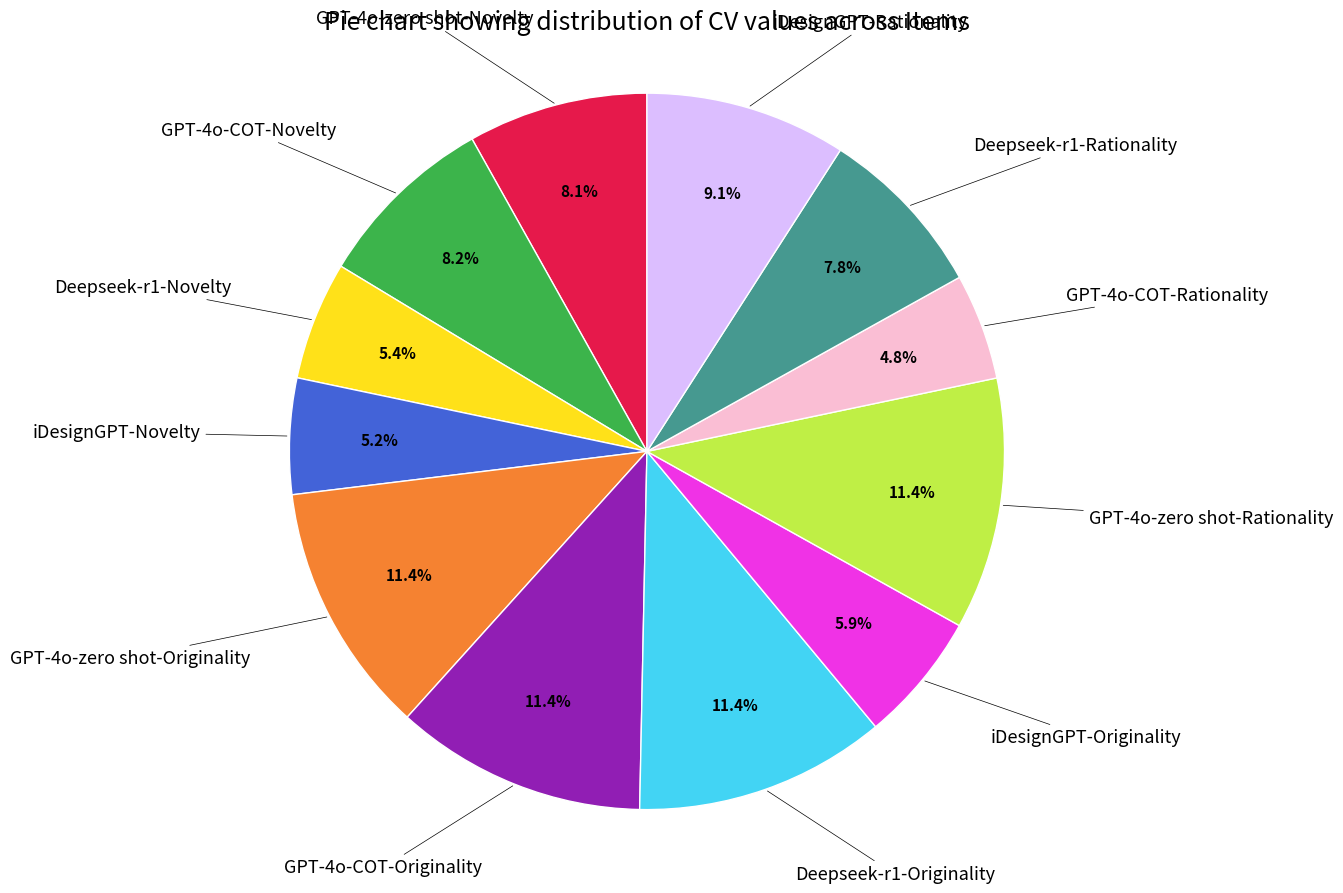

Is there any slice that represents more than half of the pie?

No